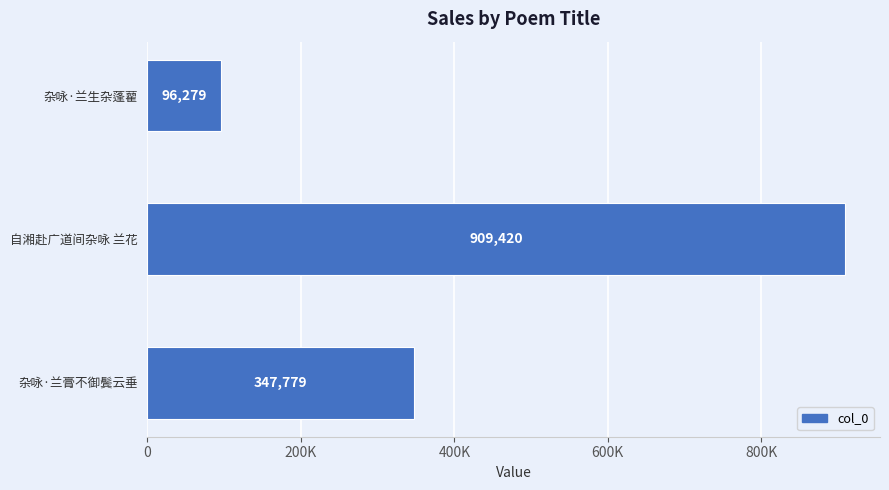

Are the bars horizontal?

Yes